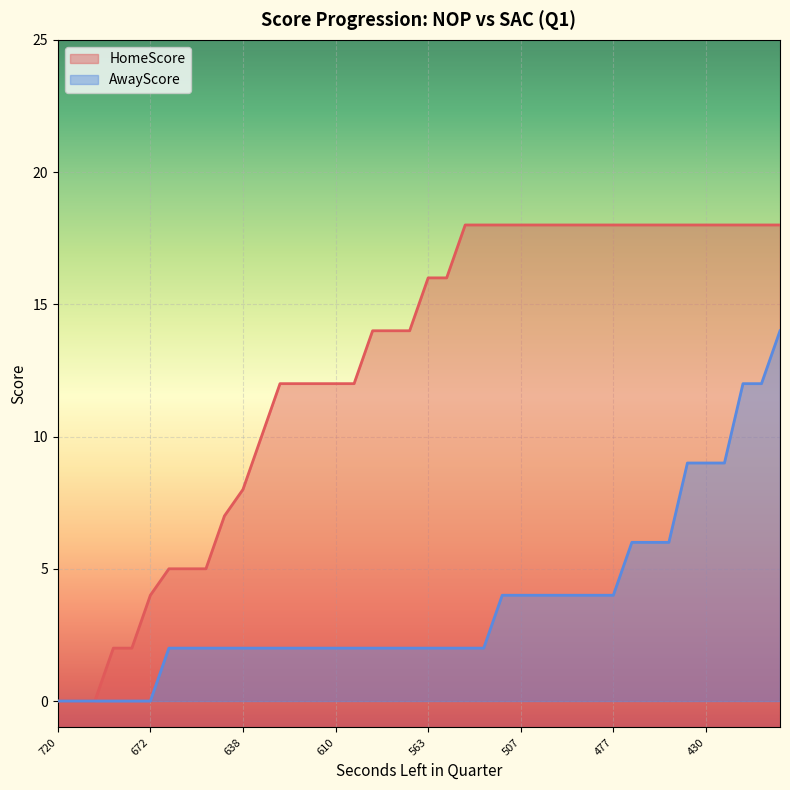

Which series has the widest spread of values?

HomeScore